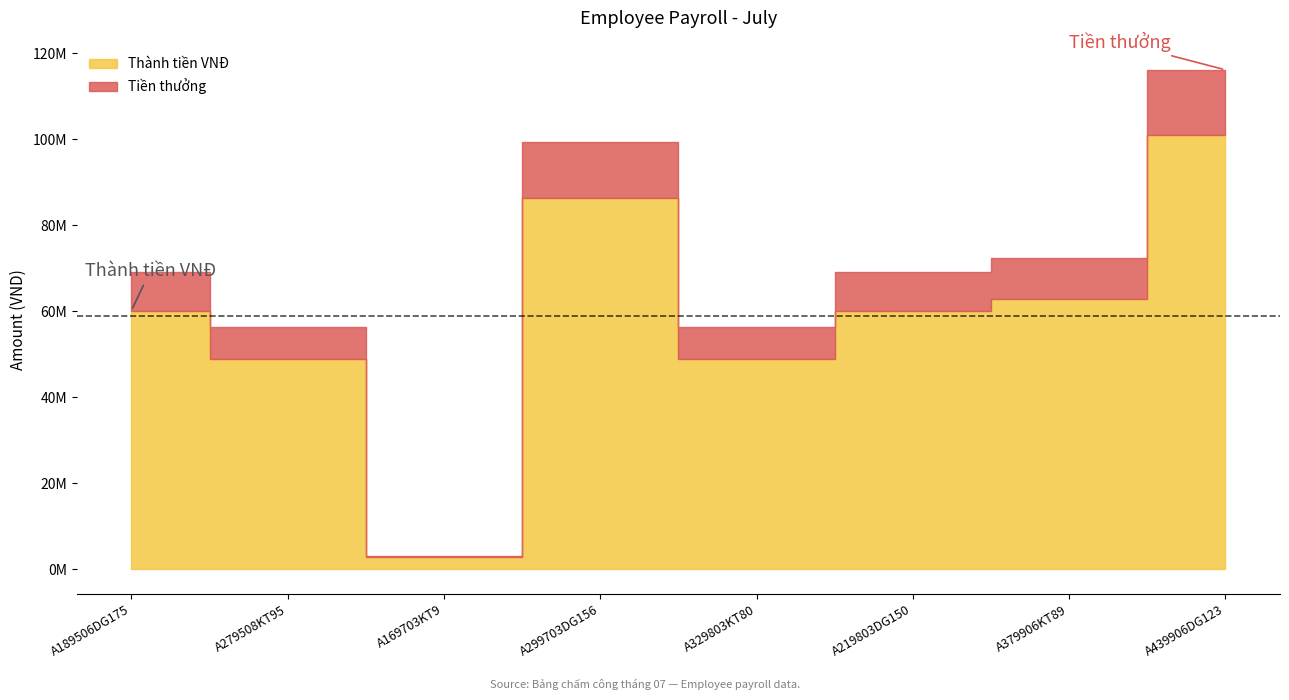

At A439906DG123, list the series in order from largest to smallest.

Thành tiền VNĐ, Tiền thưởng